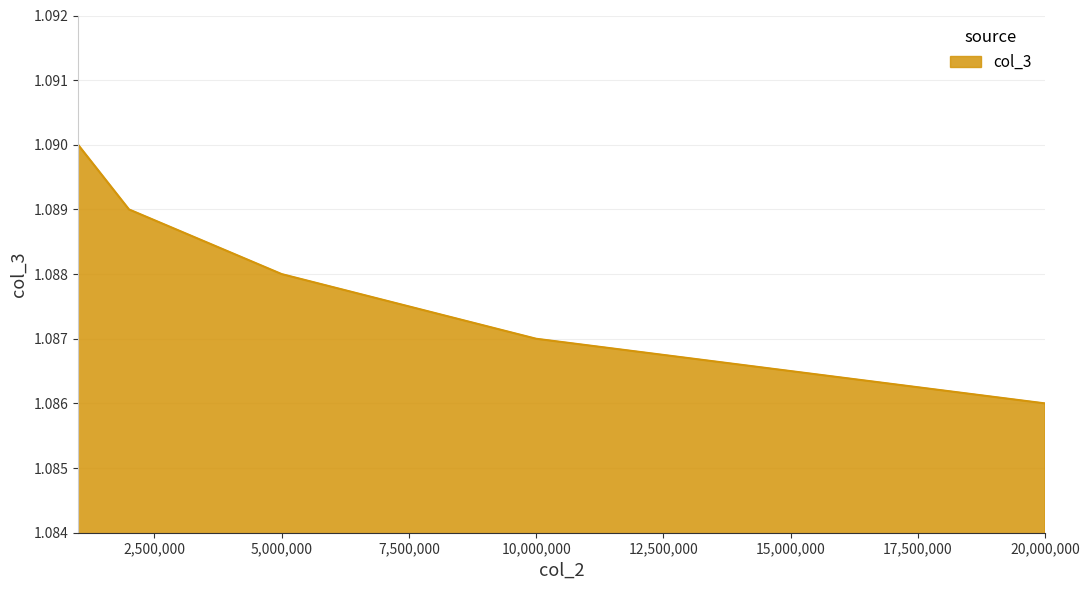

Count the values in the range 1 to 2.

5